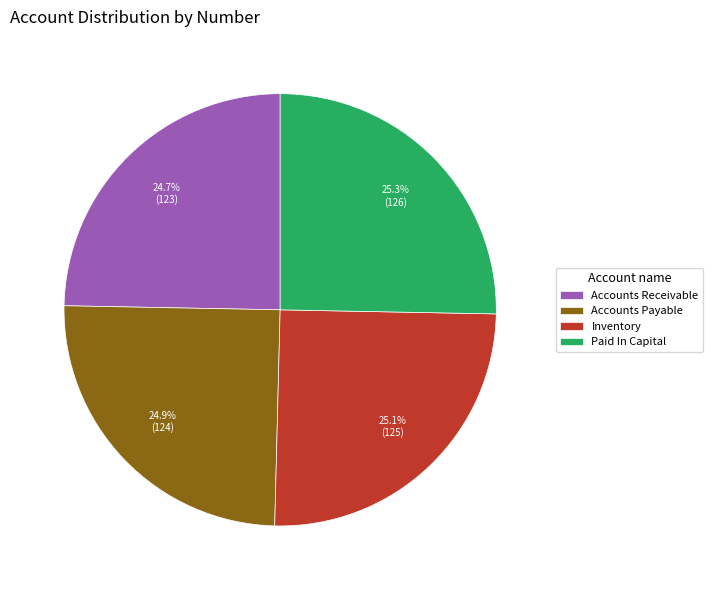

Approximately how many times larger is the value at Accounts Receivable compared to Accounts Payable?

1.0